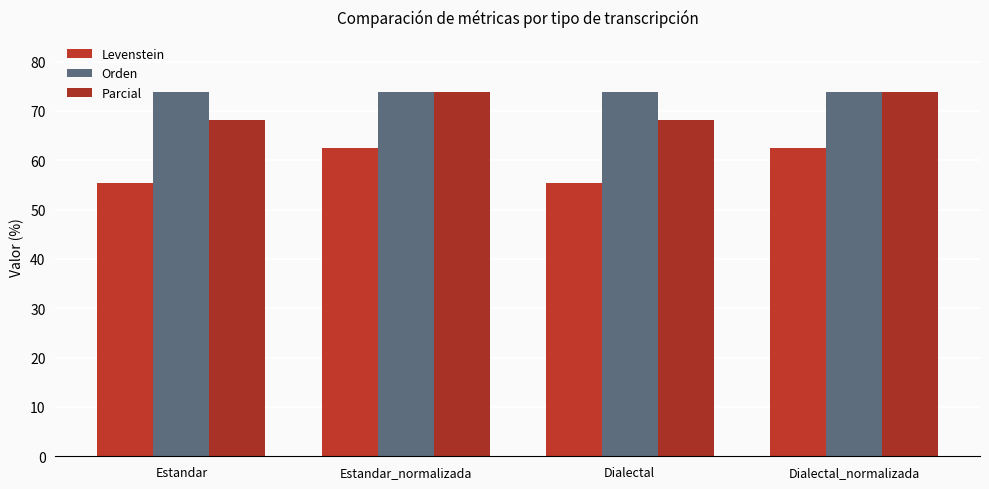

Which series has the widest spread of values?

Levenstein